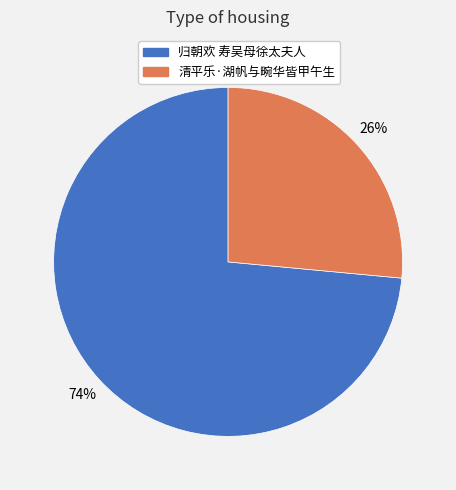

Is there a majority slice in this chart?

Yes